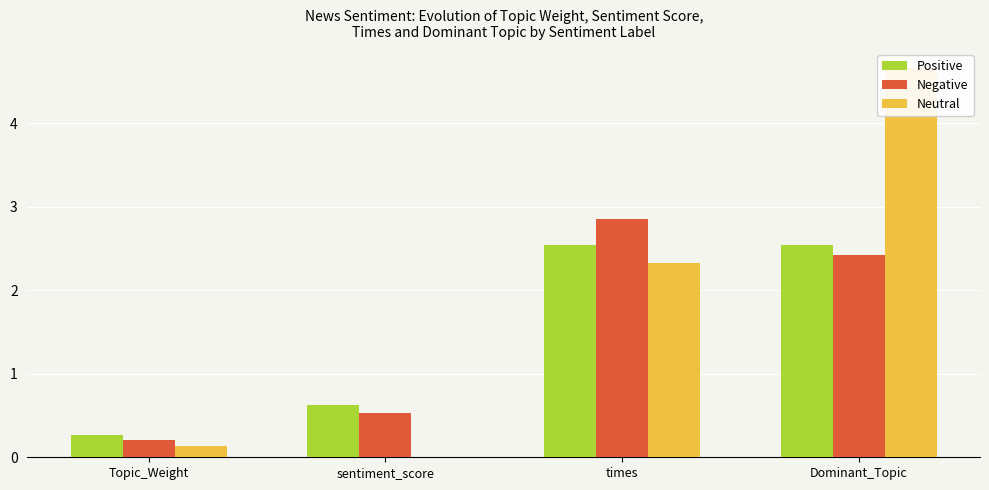

What position from the left is times?

3